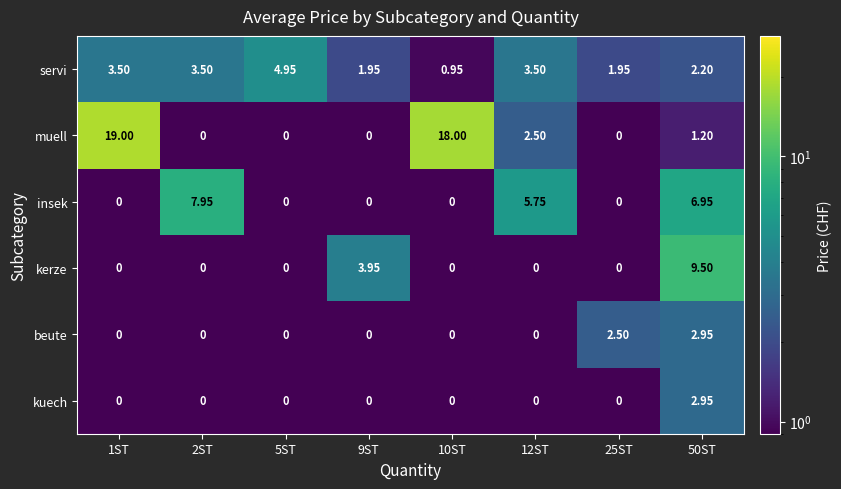

What is the minimum value shown in the chart?

0.0